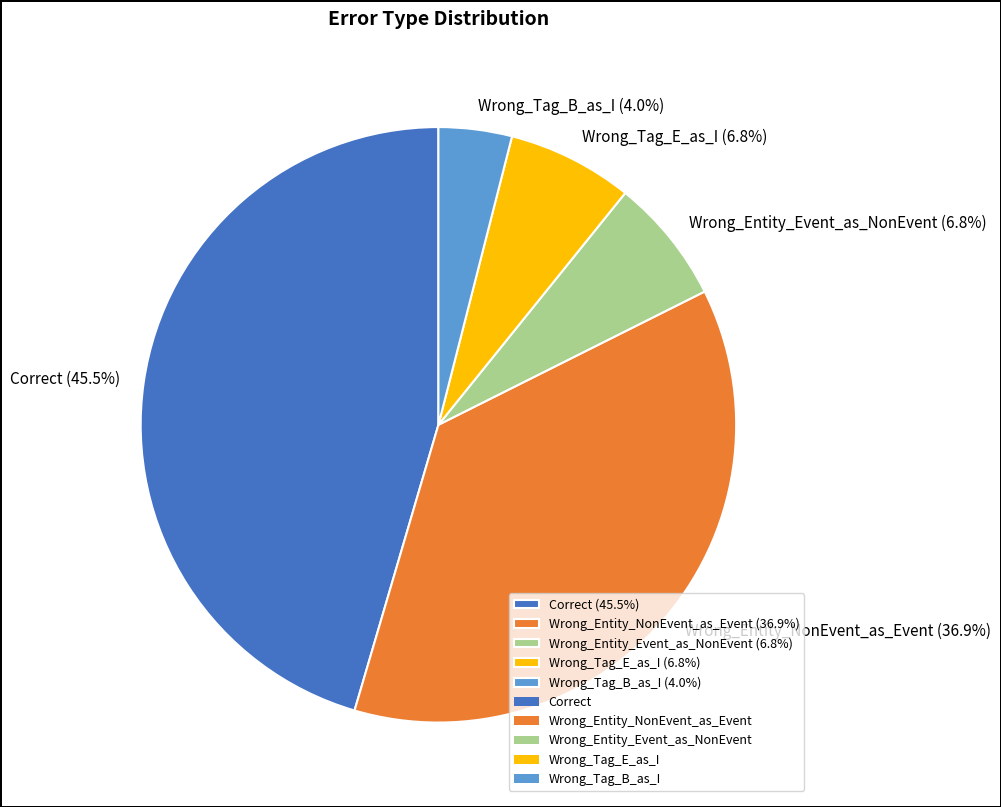

What is the smallest slice in the pie chart?

Wrong_Tag_B_as_I